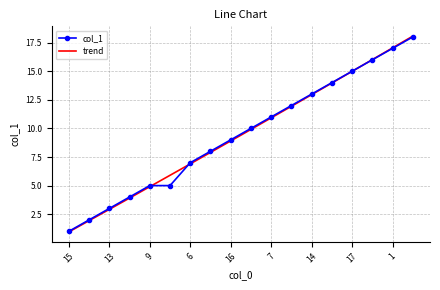

Reading left to right, list all the values displayed in this chart.

15=1	18=2	13=3	4=4	9=5	10=5	6=7	11=8	16=9	8=10	7=11	5=12	14=13	2=14	17=15	3=16	1=17	12=18